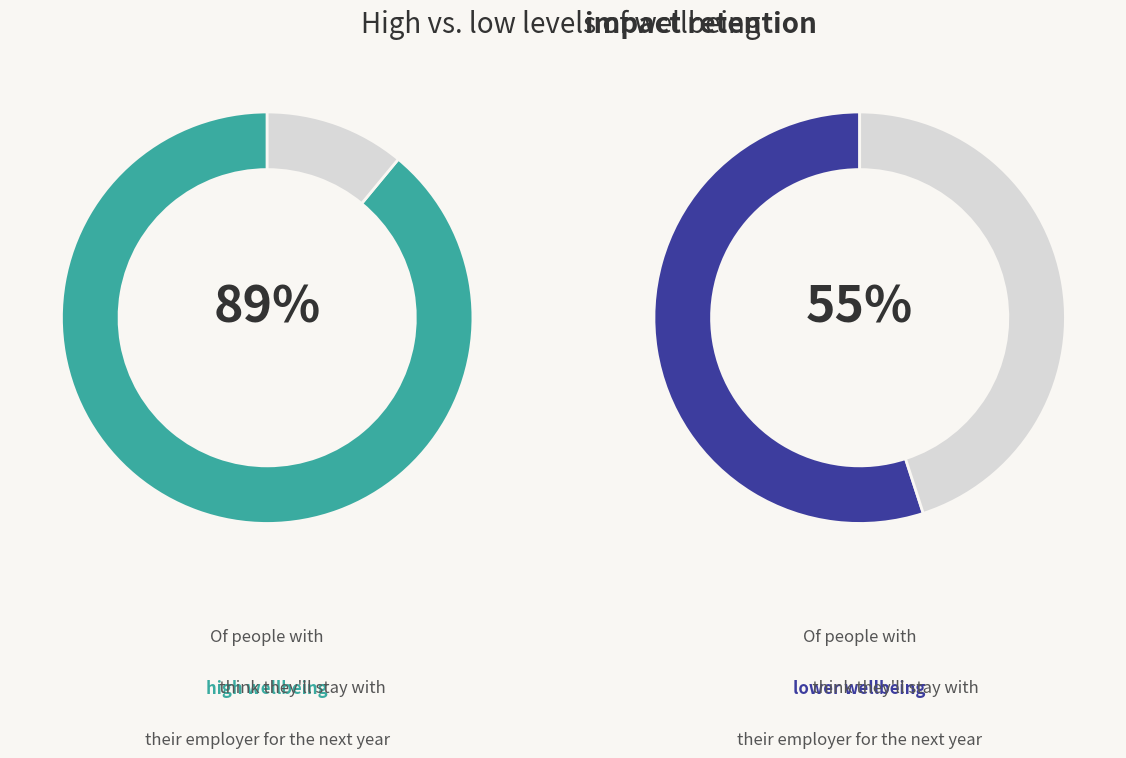

Does 1 represent more than half of the total?

No